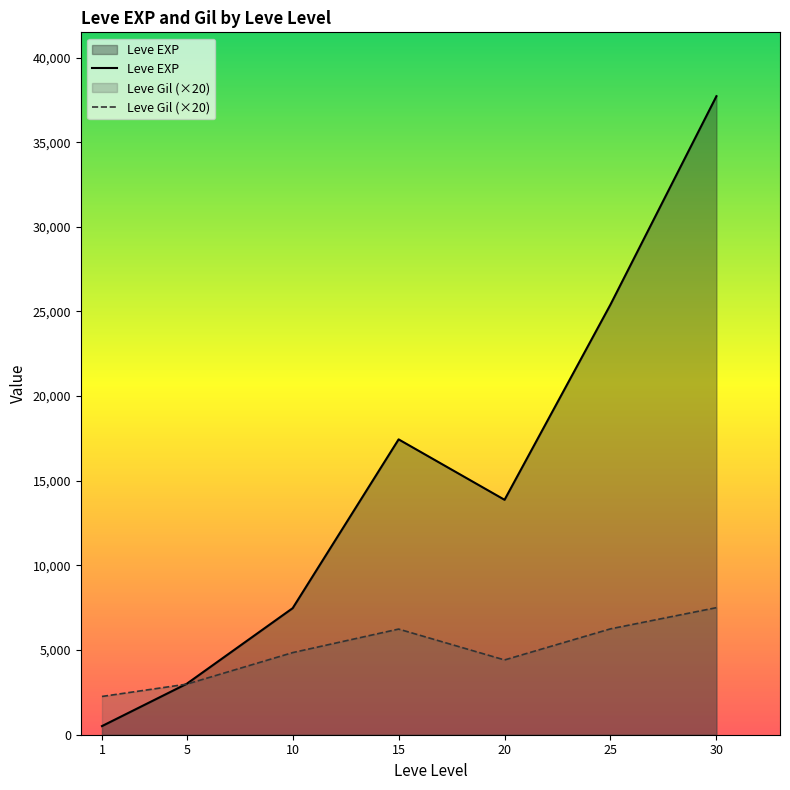

What is the sum of all Leve EXP values?

105440.2